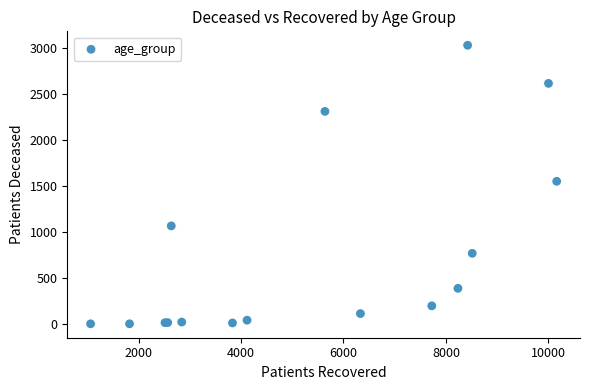

What Y value in the scatter plot is closest to 1515?

1550